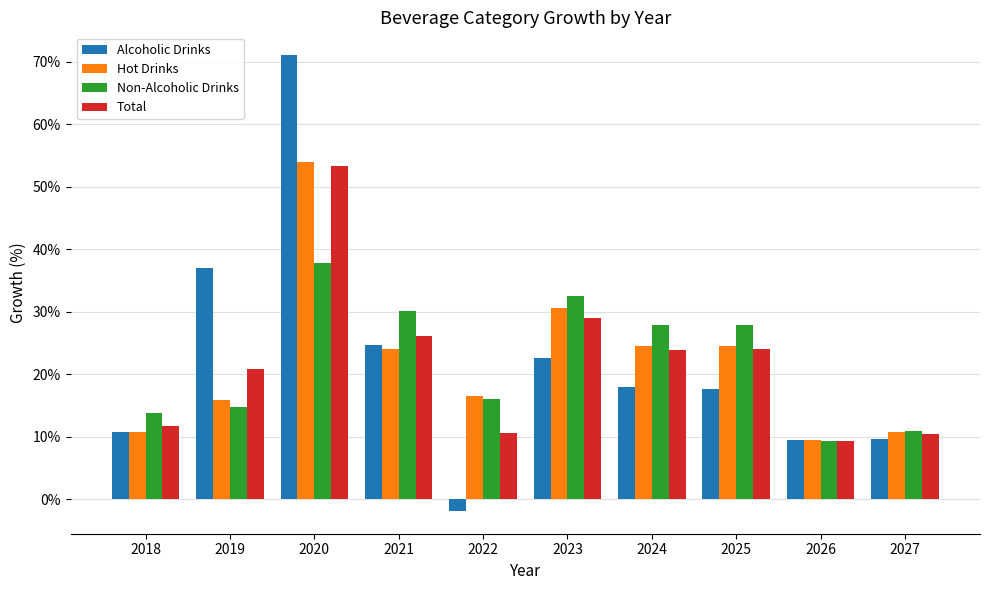

What is the sum of all Alcoholic Drinks values?

219.3